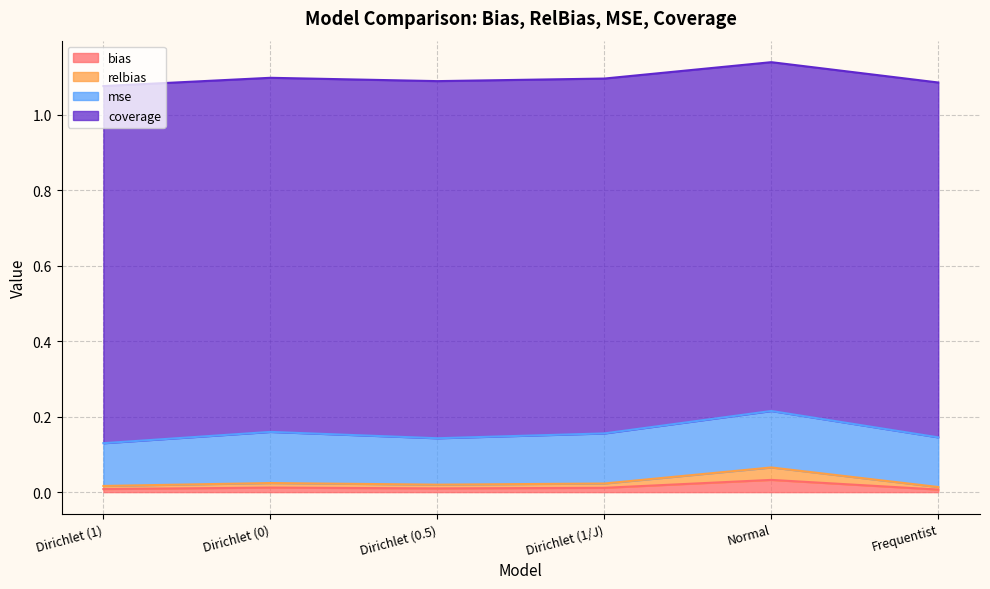

The value of bias at Dirichlet (1/J) is 0.0. True or false?

False